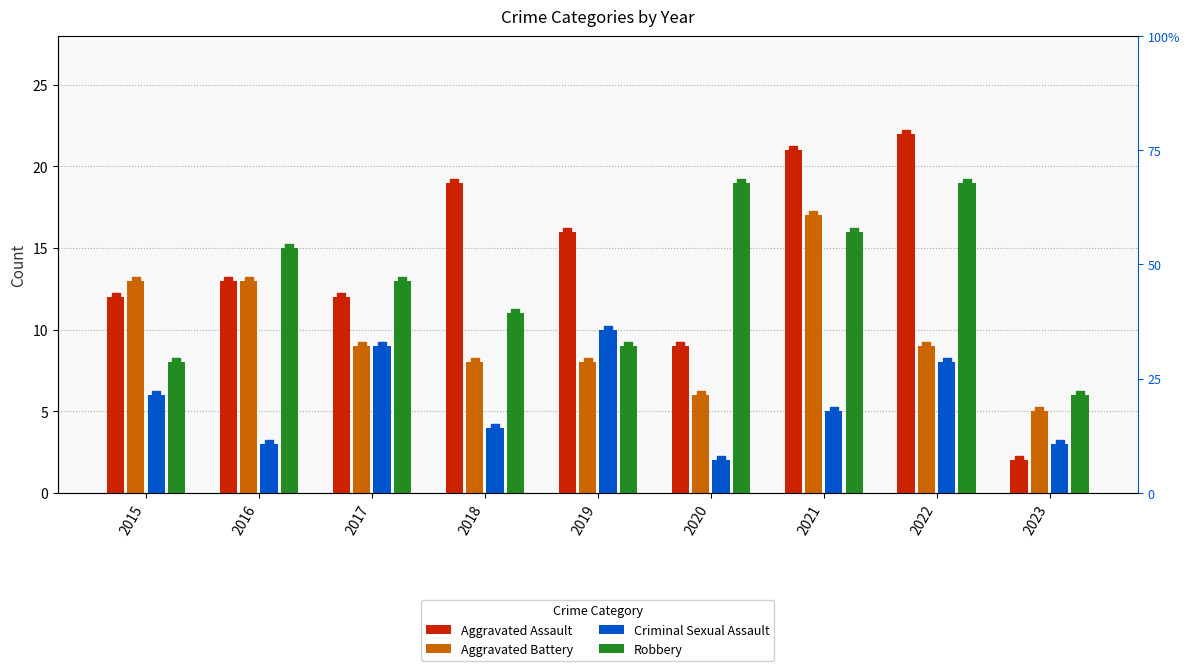

Is the value of Robbery at 2017 greater than the value of Criminal Sexual Assault at 2016?

Yes